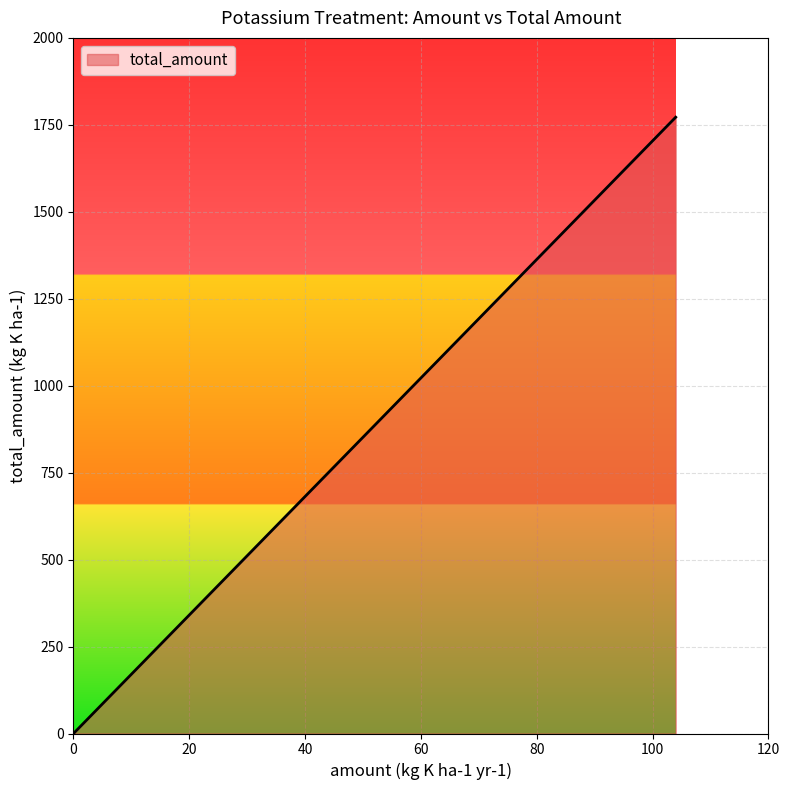

The value at 104 is 1772. True or false?

True